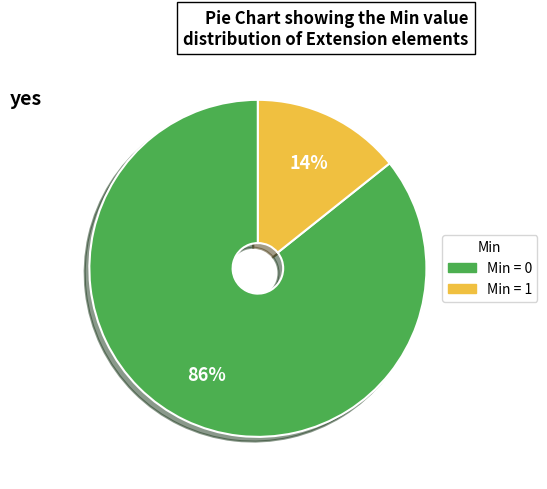

To the nearest percent, what is the combined percentage of Min = 0 and Min = 1?

100%